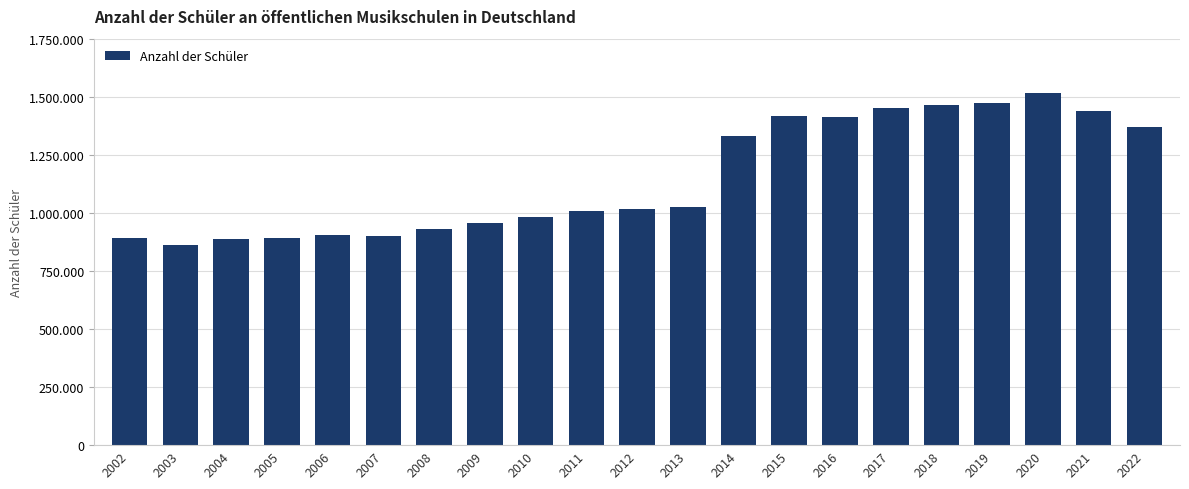

Are the bars horizontal?

No